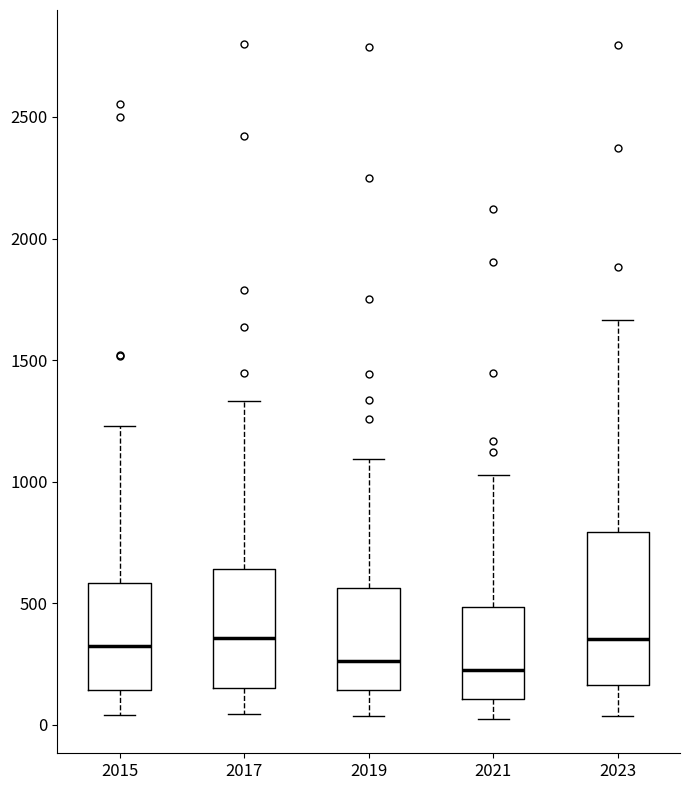

Reading left to right, transcribe this box plot: for each box, give where its median line is, the range the box spans, and where its two whiskers end, as read against the y-axis. The values are not printed on the chart, so give them approximately, as read against the axis.

2015: median 300, box 150 to 600, whiskers 50 to 1250
2017: median 350, box 150 to 650, whiskers 50 to 1350
2019: median 250, box 150 to 550, whiskers 50 to 1100
2021: median 250, box 100 to 500, whiskers 0 to 1050
2023: median 350, box 150 to 800, whiskers 50 to 1650